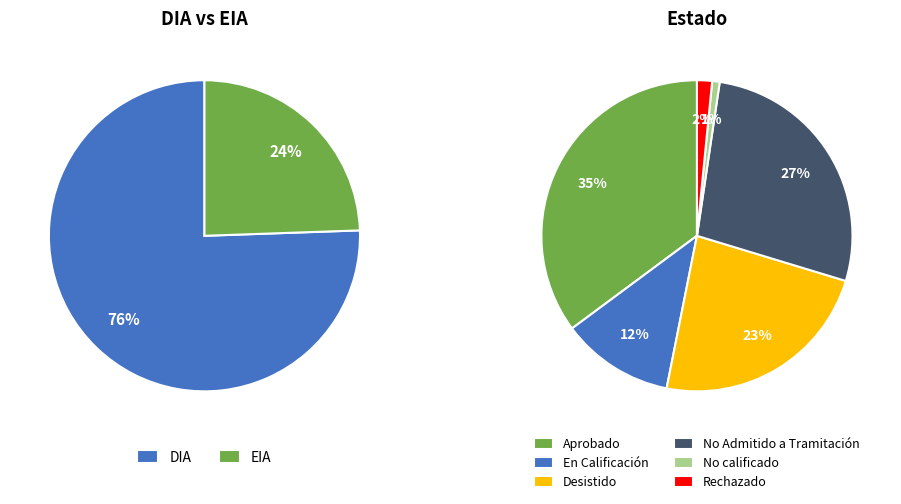

What percentage do DIA and EIA together represent?

100.0%